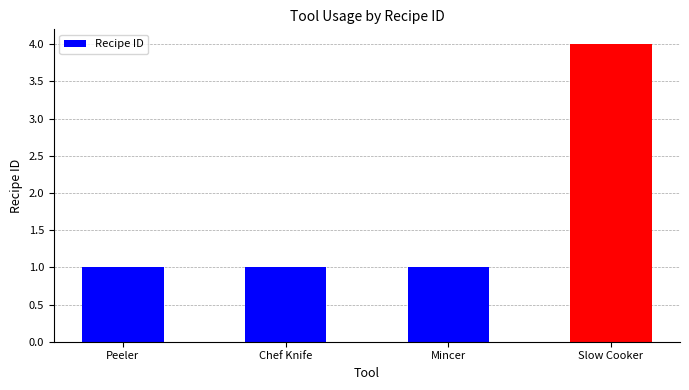

What is the label of the 3rd bar from the right?

Chef Knife